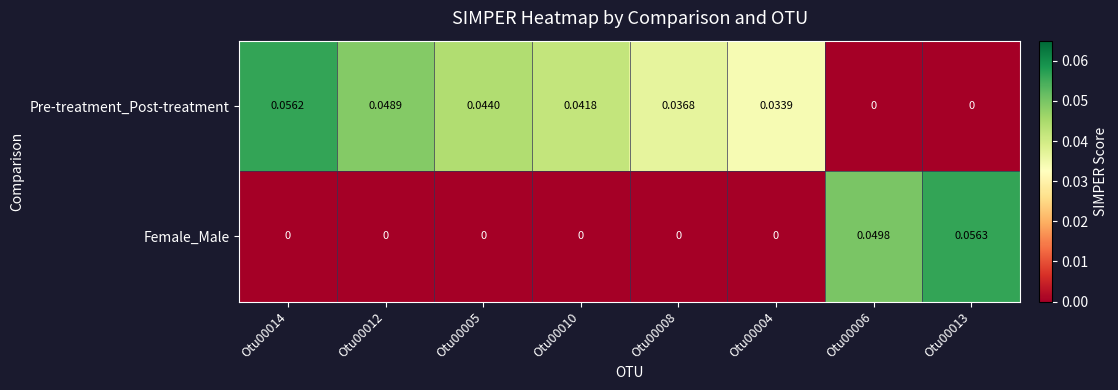

At which category is the sum across all series the highest?

Otu00013